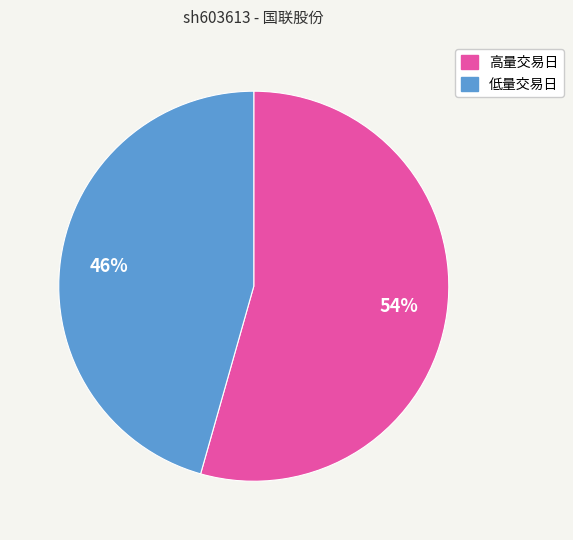

To the nearest percent, what is the average slice percentage?

50%